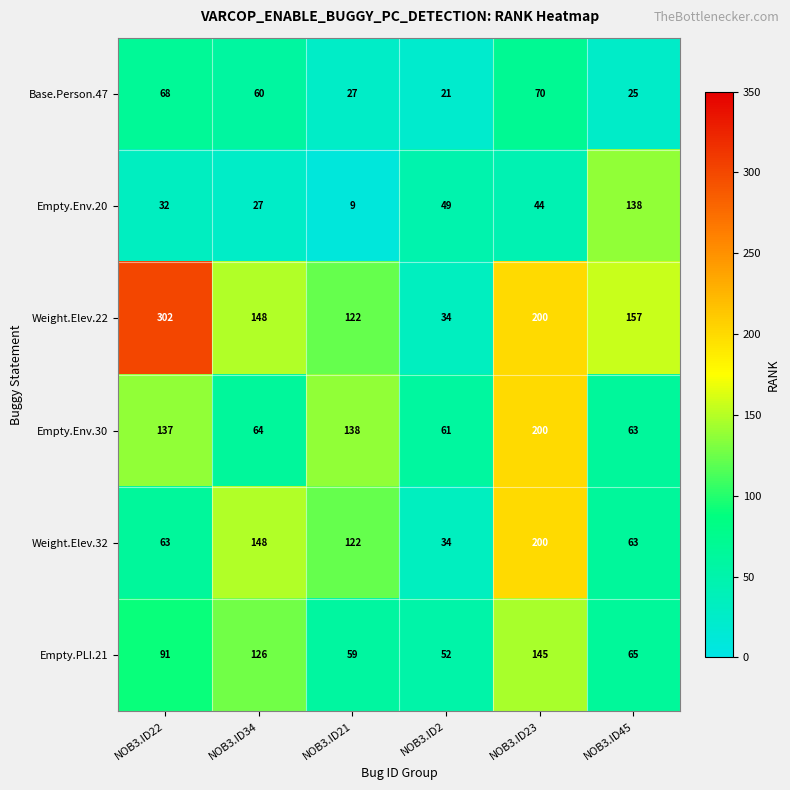

Rank the categories by Weight.Elev.22 value from lowest to highest.

NOB3.ID2, NOB3.ID21, NOB3.ID34, NOB3.ID45, NOB3.ID23, NOB3.ID22